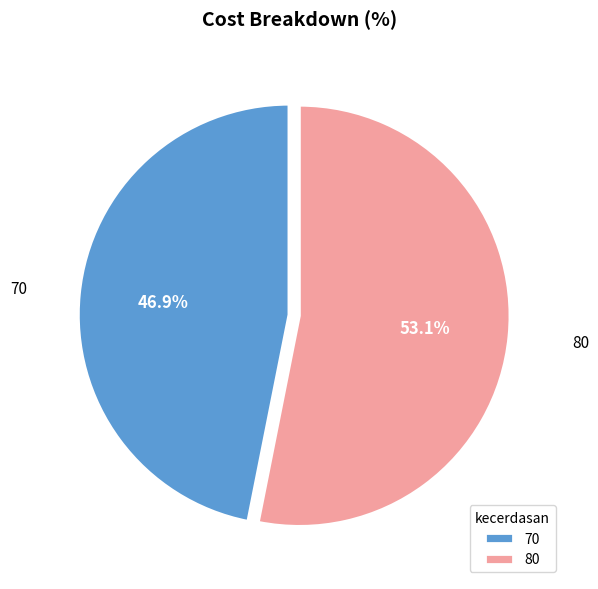

Which slice is the smallest?

70